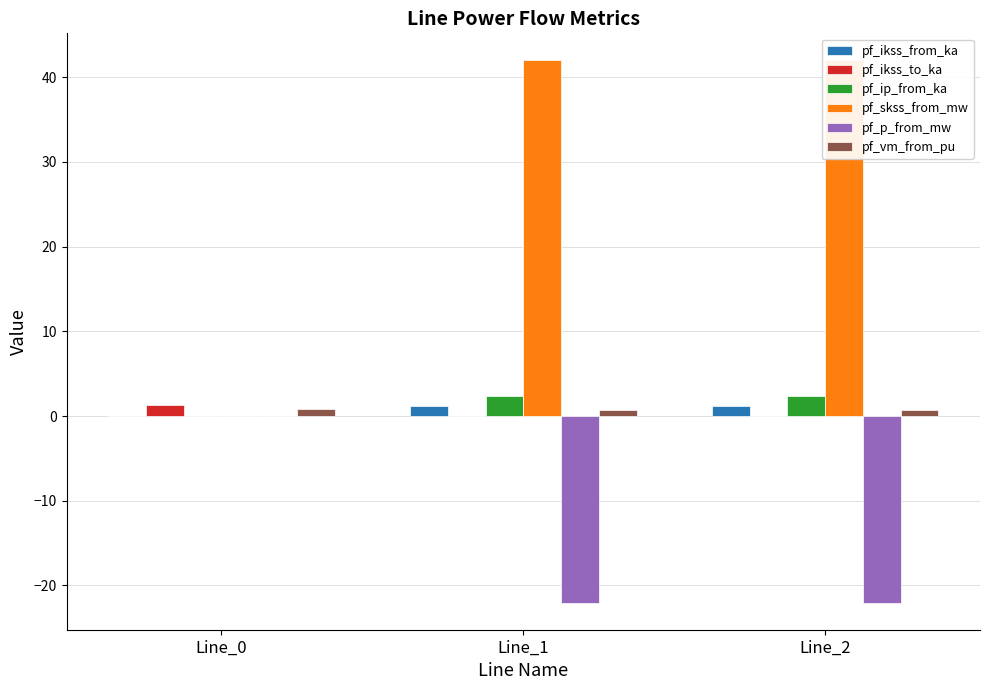

Which category has the lowest value in the pf_ikss_to_ka series?

Line_1